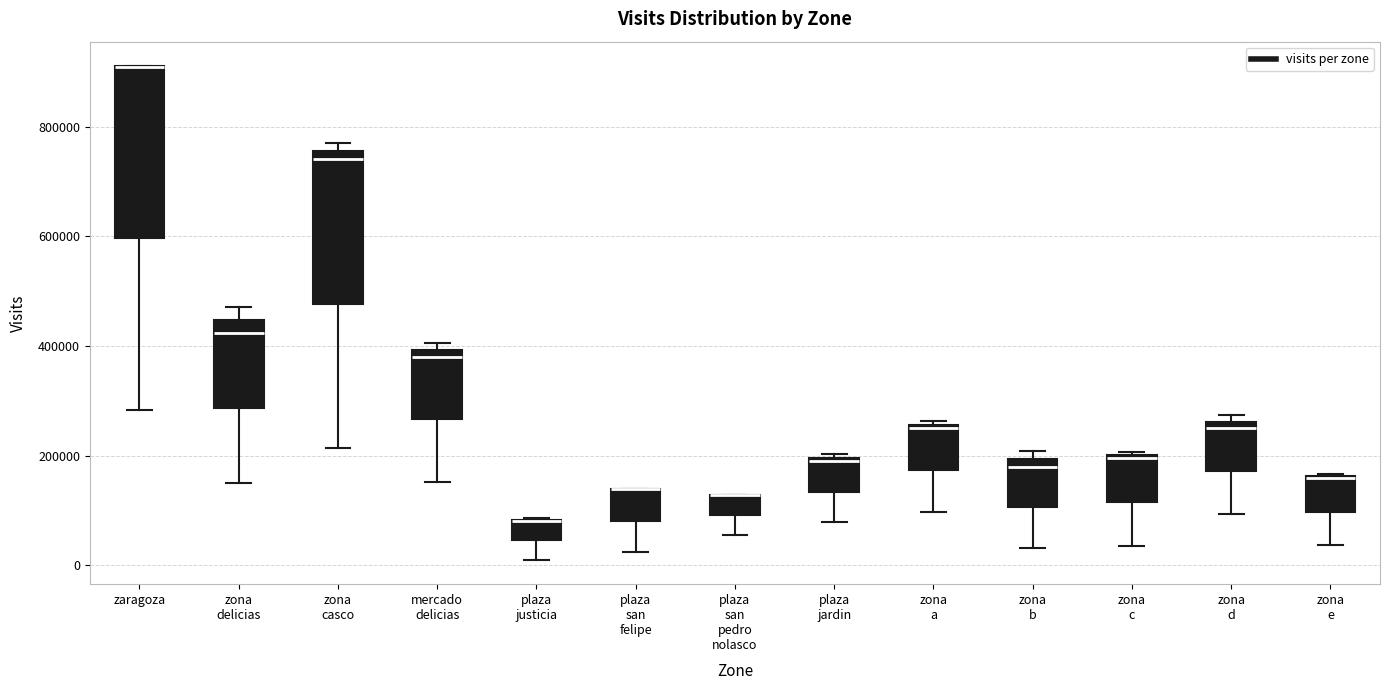

Comparing the boxes themselves (not the whiskers), which one is the tallest?

zaragoza